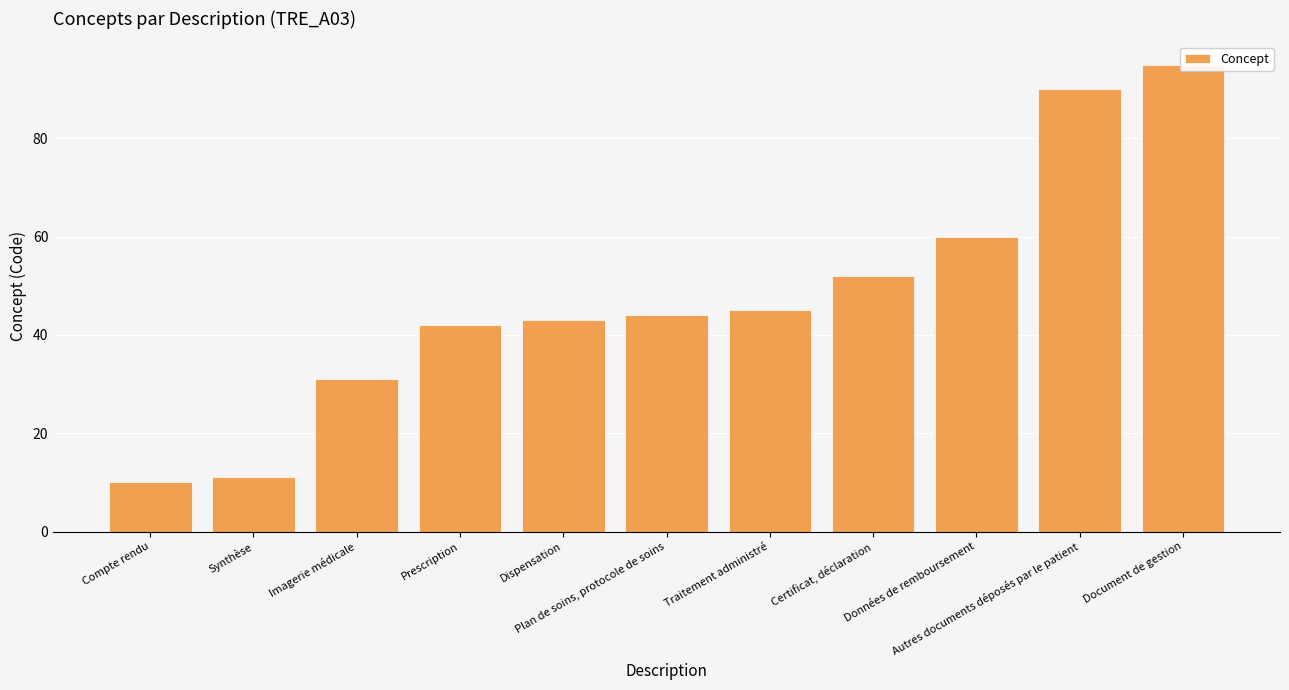

What is the change in value from Imagerie médicale to Plan de soins, protocole de soins?

+13